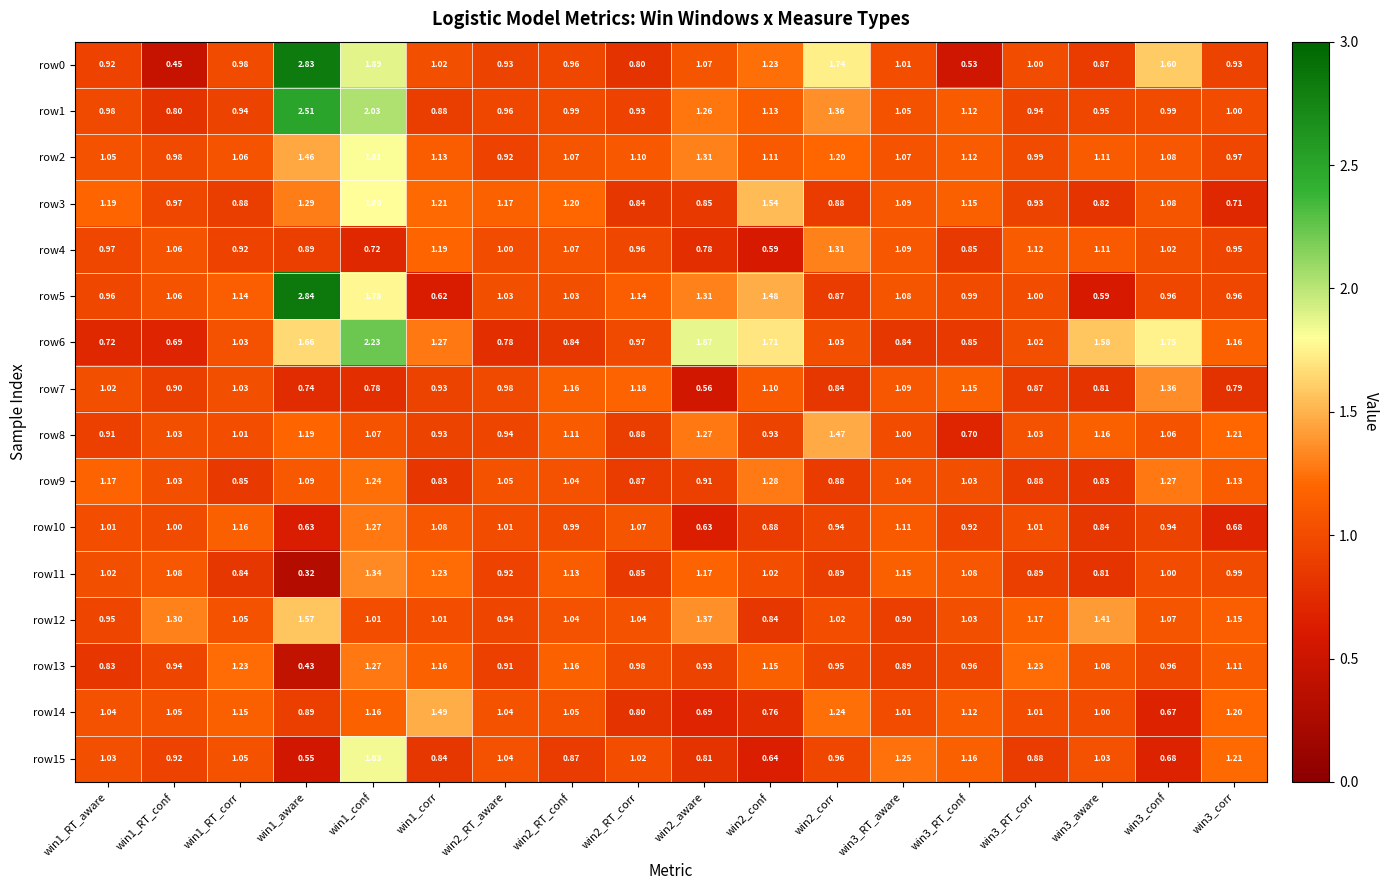

Is the value of row4 at win2_RT_corr greater than the value of row10 at win3_RT_aware?

No